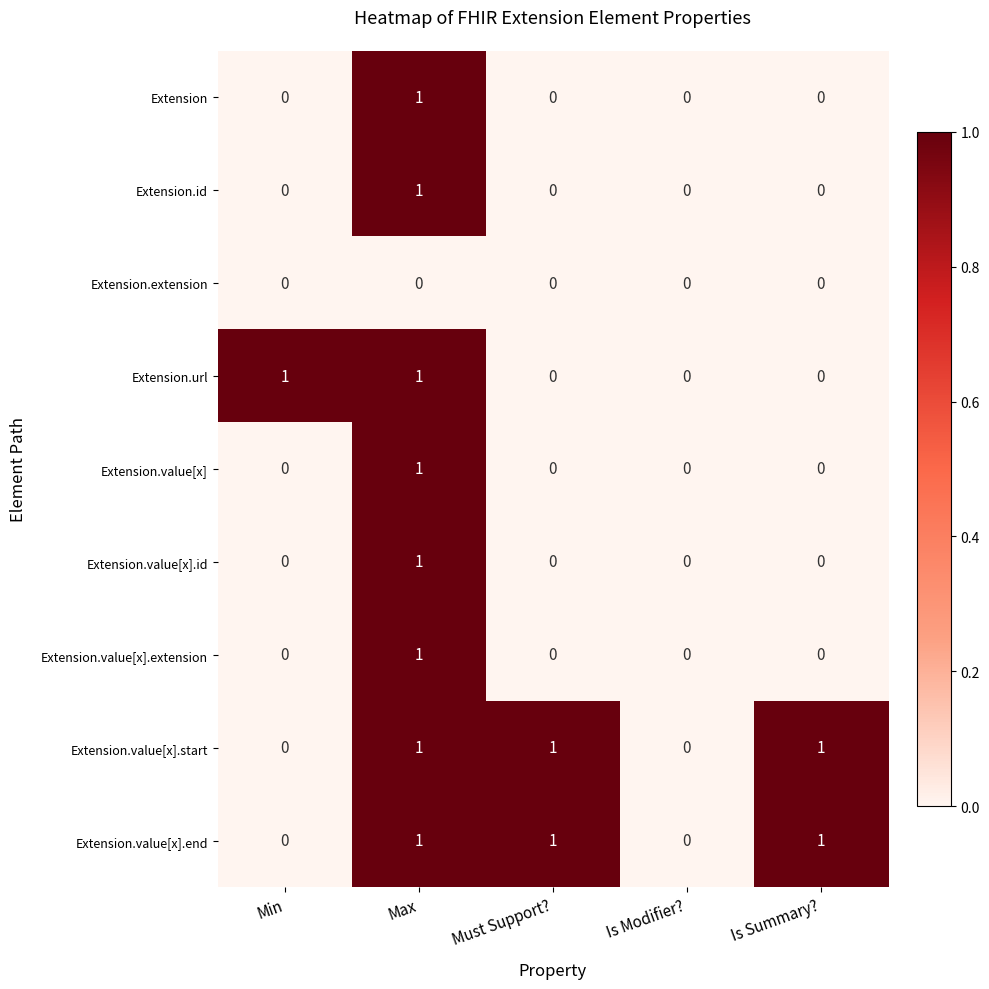

What is the spread (max minus min) of values at Max?

1